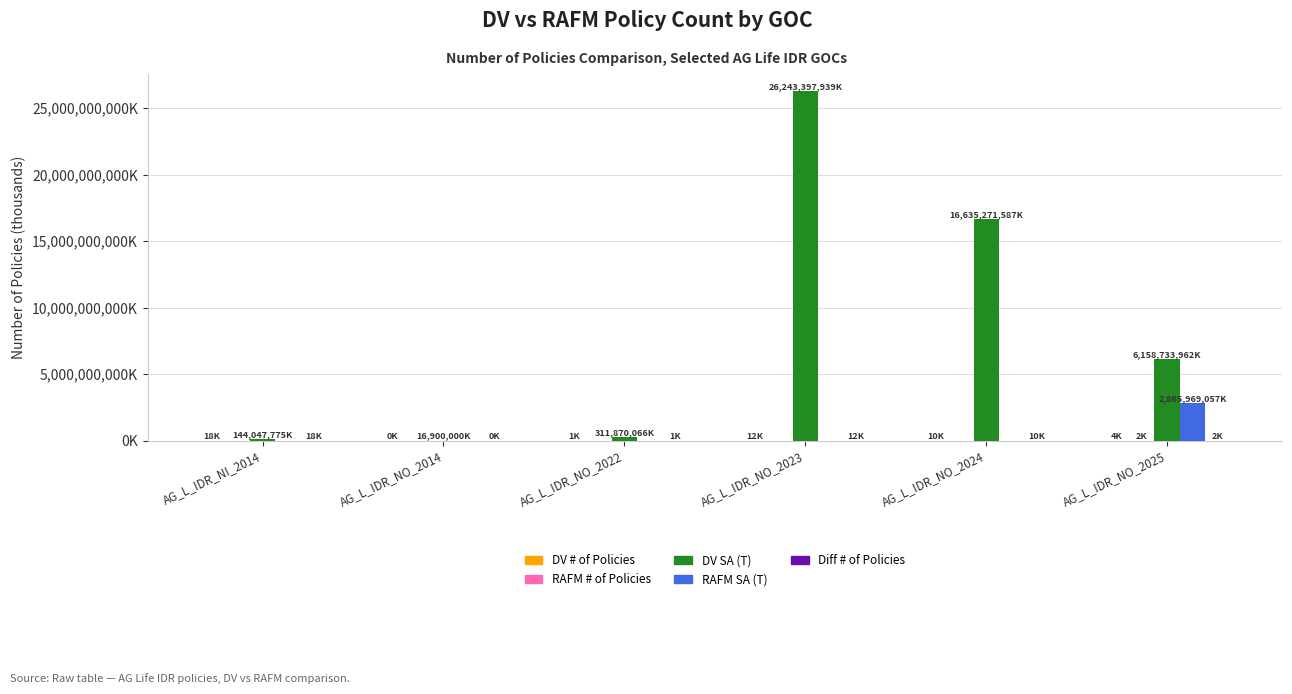

List the series in order of their peak value, highest first.

DV SA (T), RAFM SA (T), DV # of Policies, Diff # of Policies, RAFM # of Policies